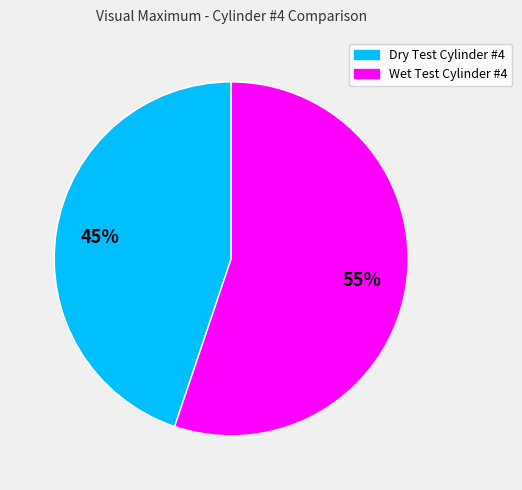

How many slices are in this pie chart?

2